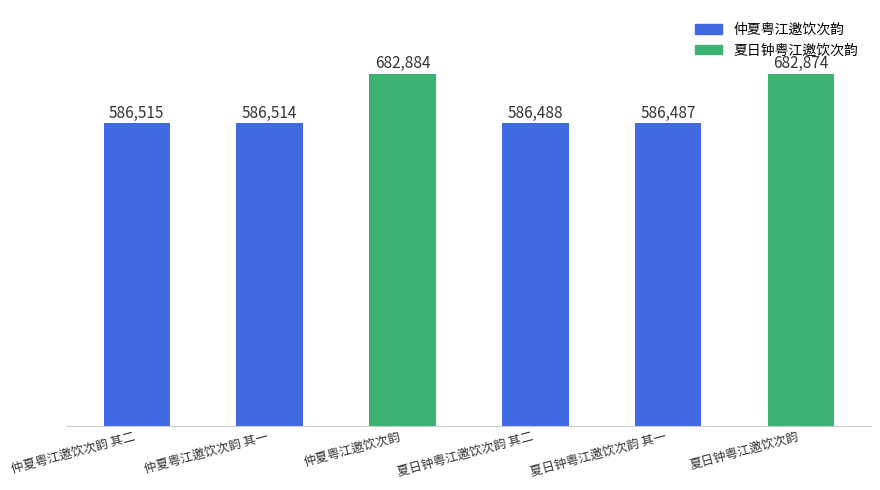

What is the average value?

618627